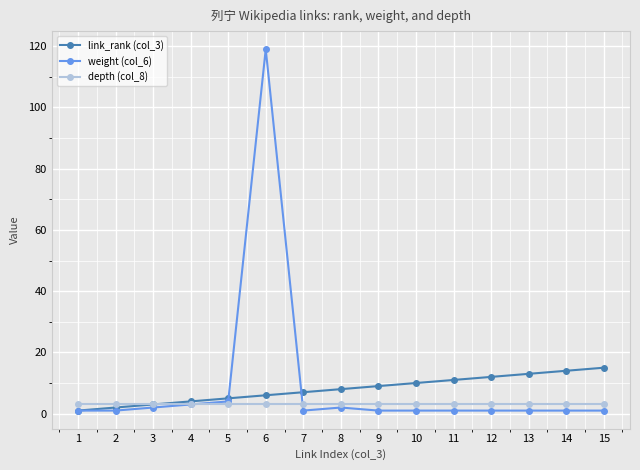

Reading right to left, transcribe all the data shown in this chart.

link_rank (col_3): 15	14	13	12	11	10	9	8	7	6	5	4	3	2	1
weight (col_6): 1	1	1	1	1	1	1	2	1	119	4	3	2	1	1
depth (col_8): 3	3	3	3	3	3	3	3	3	3	3	3	3	3	3